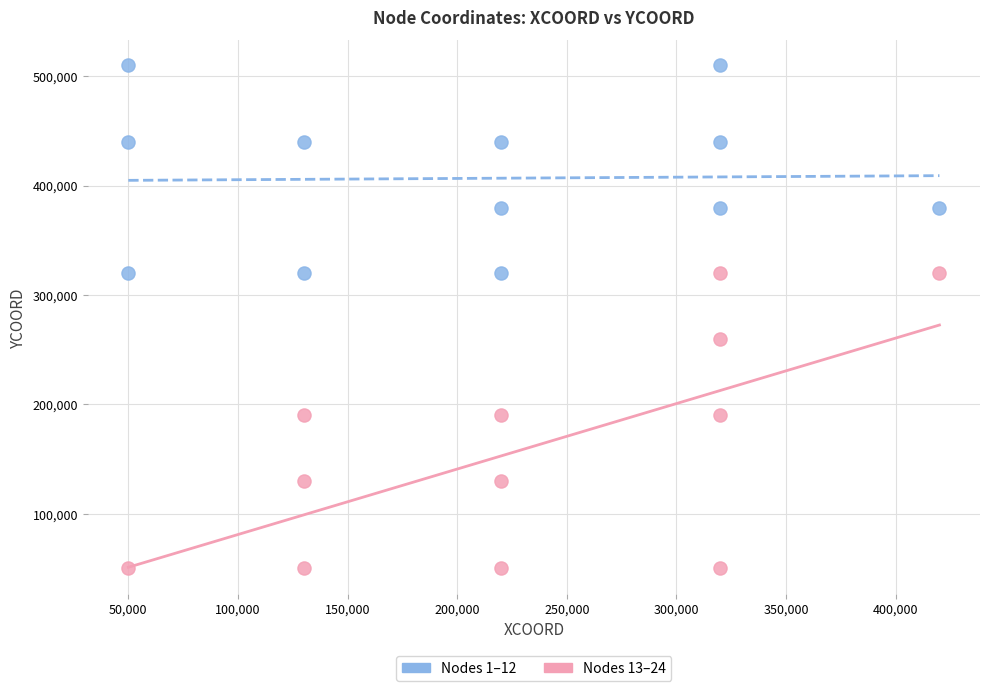

What are all the series names shown in the legend?

Nodes 1–12, Nodes 13–24